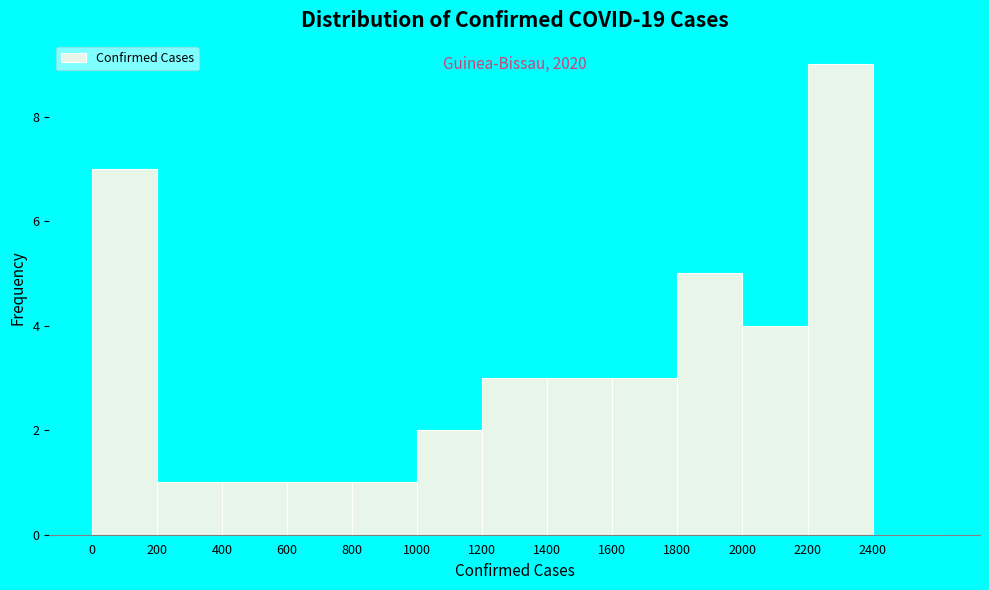

Which range on the x-axis has the tallest bar?

2200 to 2400